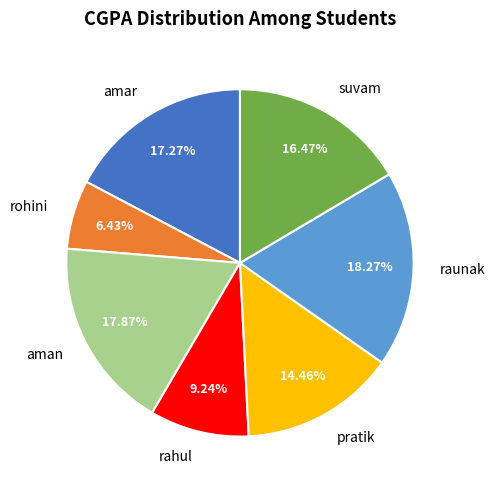

To the nearest percent, what is the combined percentage of aman and suvam?

34%